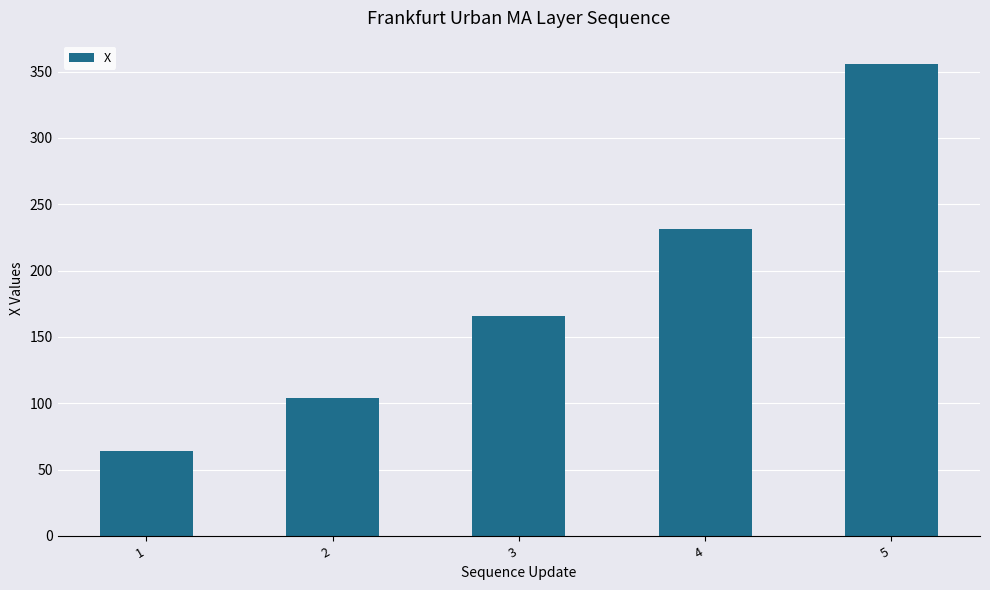

How many data points does each series have?

5